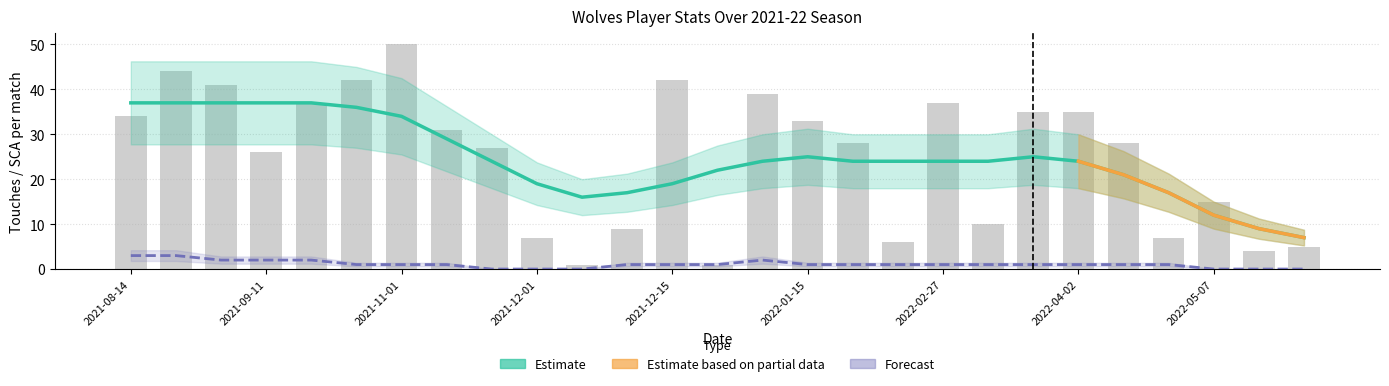

What is the difference between the maximum and second lowest values?

49